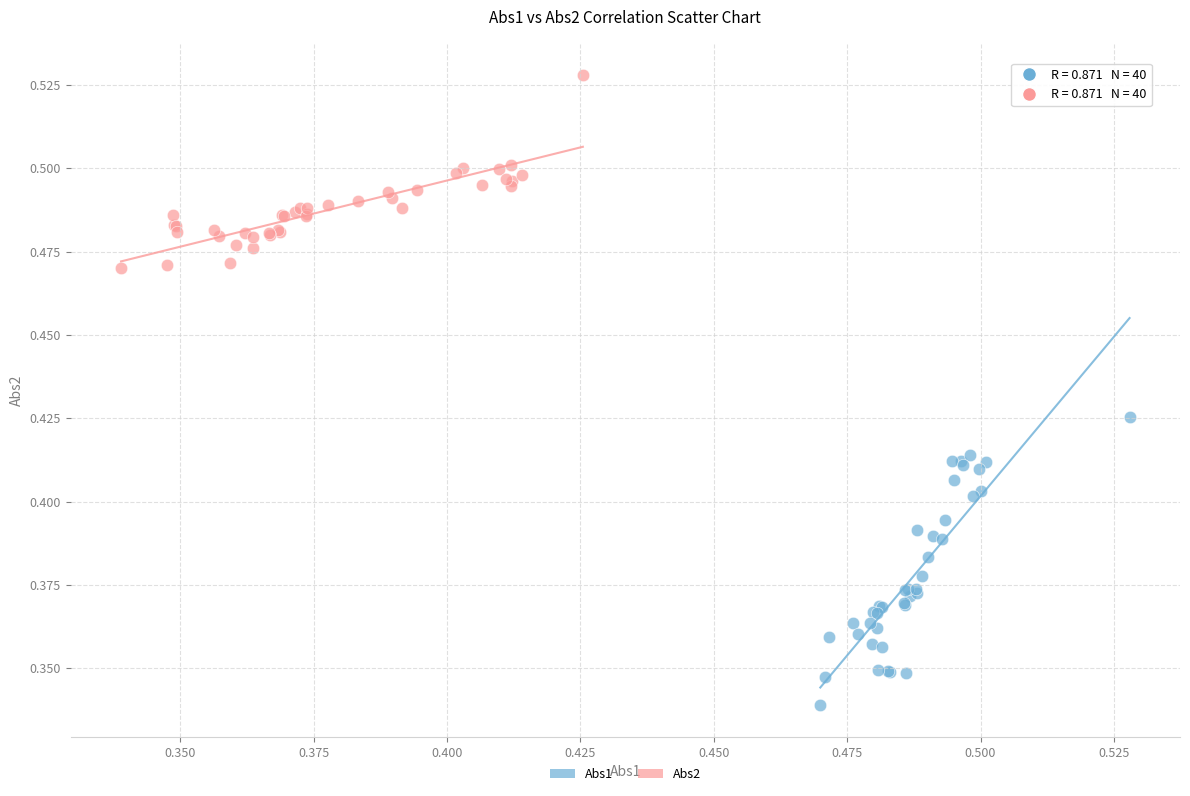

What are all the series names shown in the legend?

Abs1, Abs2